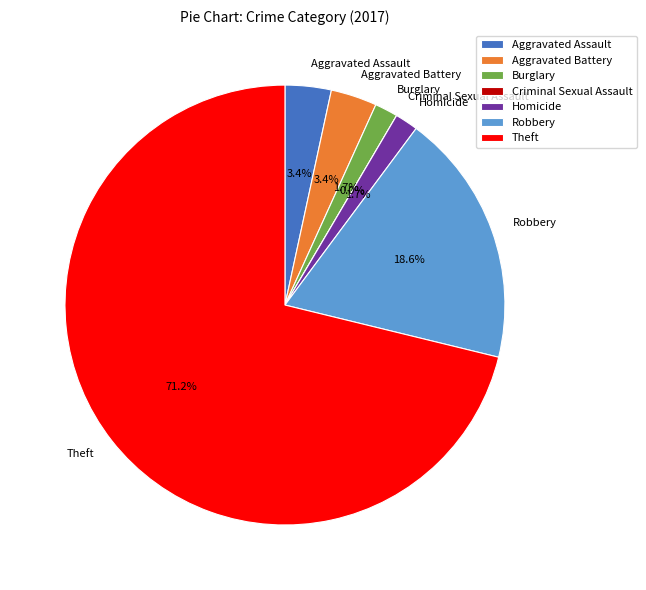

What percentage is the Robbery slice, to the nearest percent?

19%